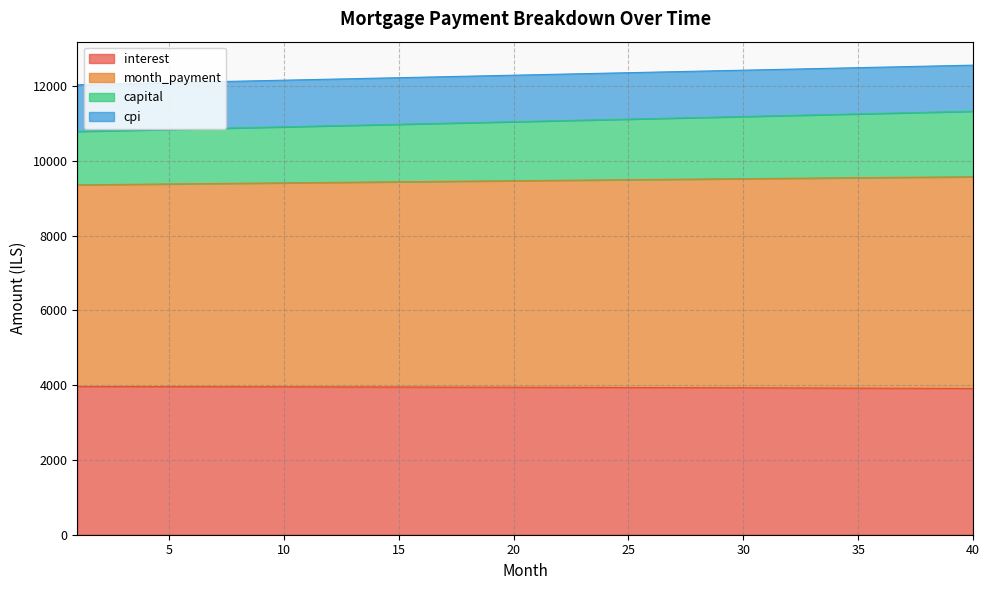

What is the lowest value of the interest series?

3911.0